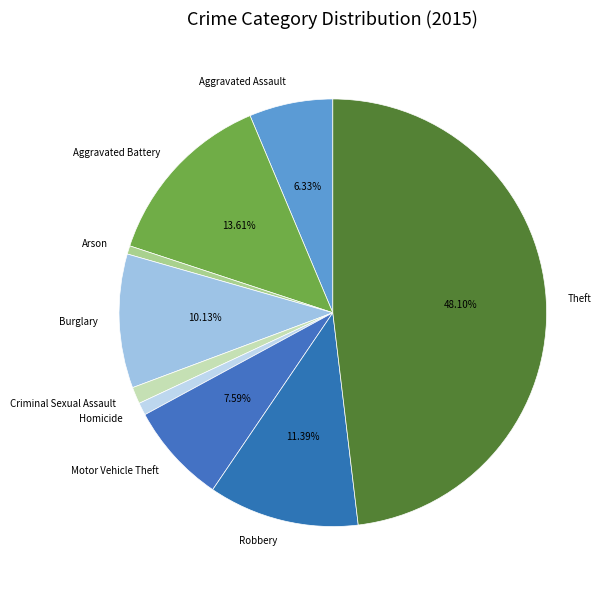

Is the sum of Aggravated Battery and Aggravated Assault greater than half?

No